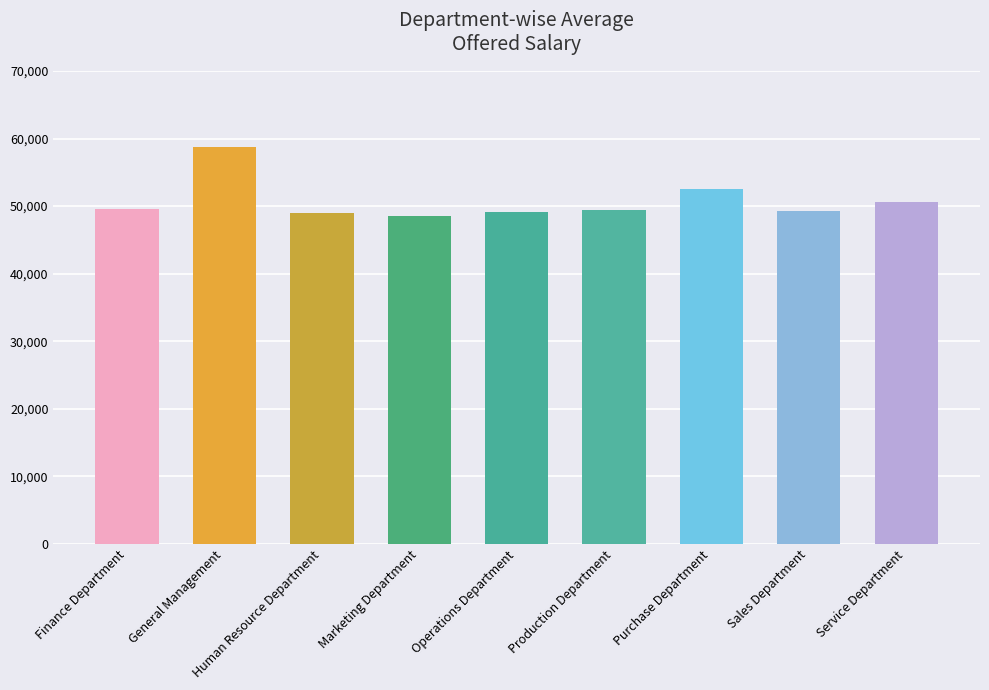

What is the label of the 5th bar from the left?

Operations Department